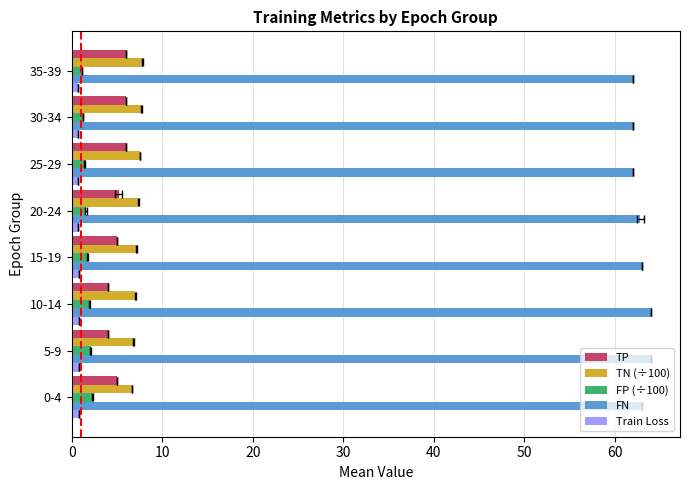

Are the bars grouped side by side (vs. stacked)?

Yes